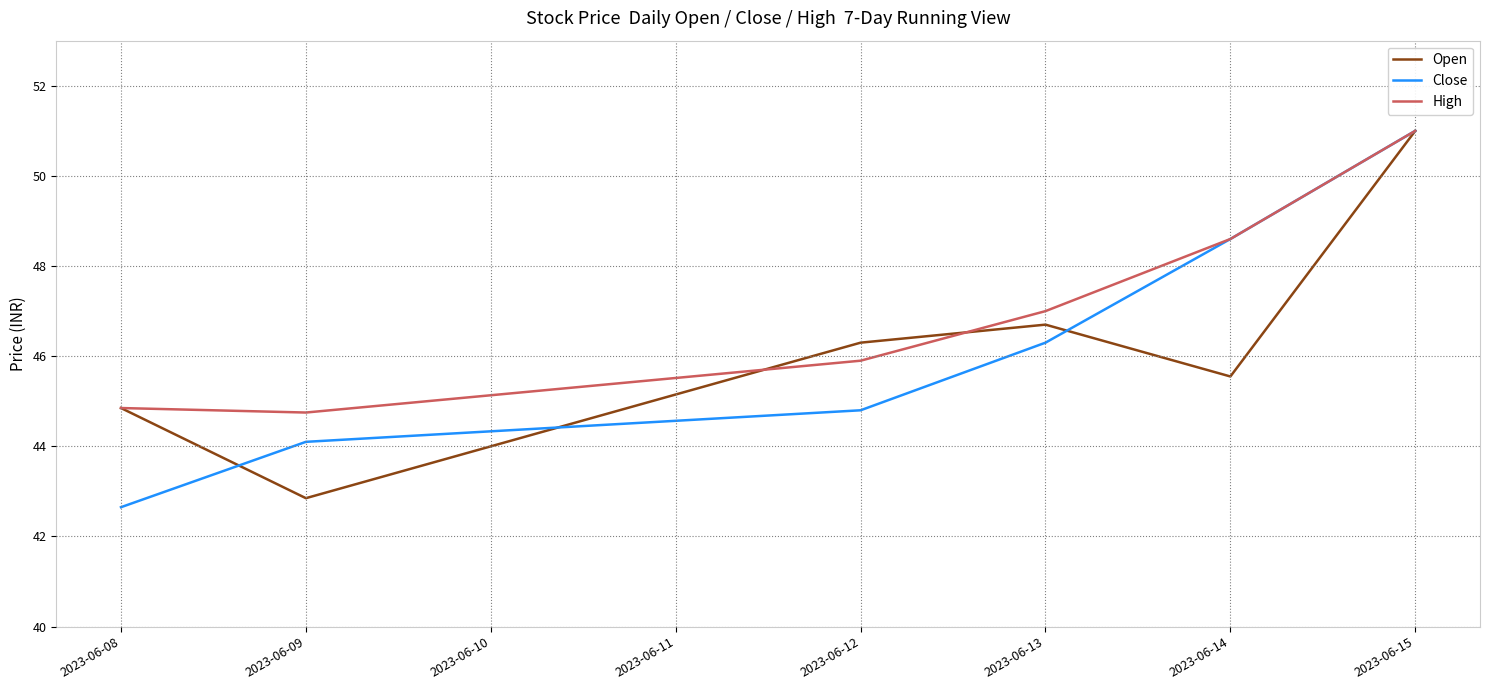

At which category is the sum across all series the highest?

2023-06-15